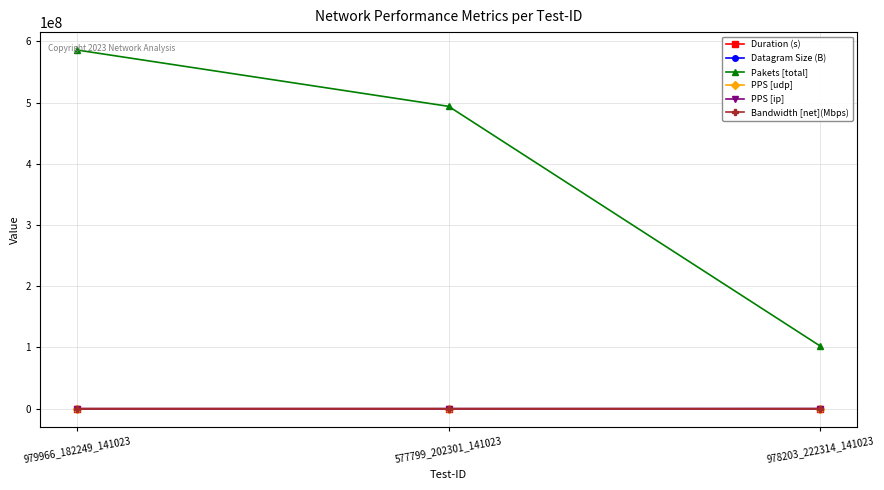

Is it true that Pakets [total] equals 493747219.0 at 577799_202301_141023?

True